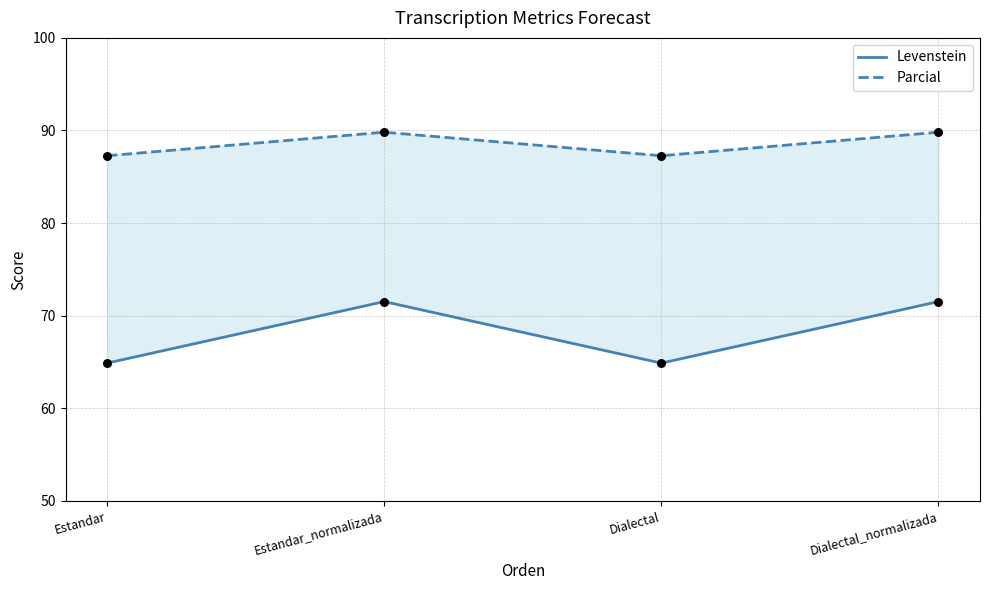

What are all the series names shown in the legend?

Levenstein, Parcial